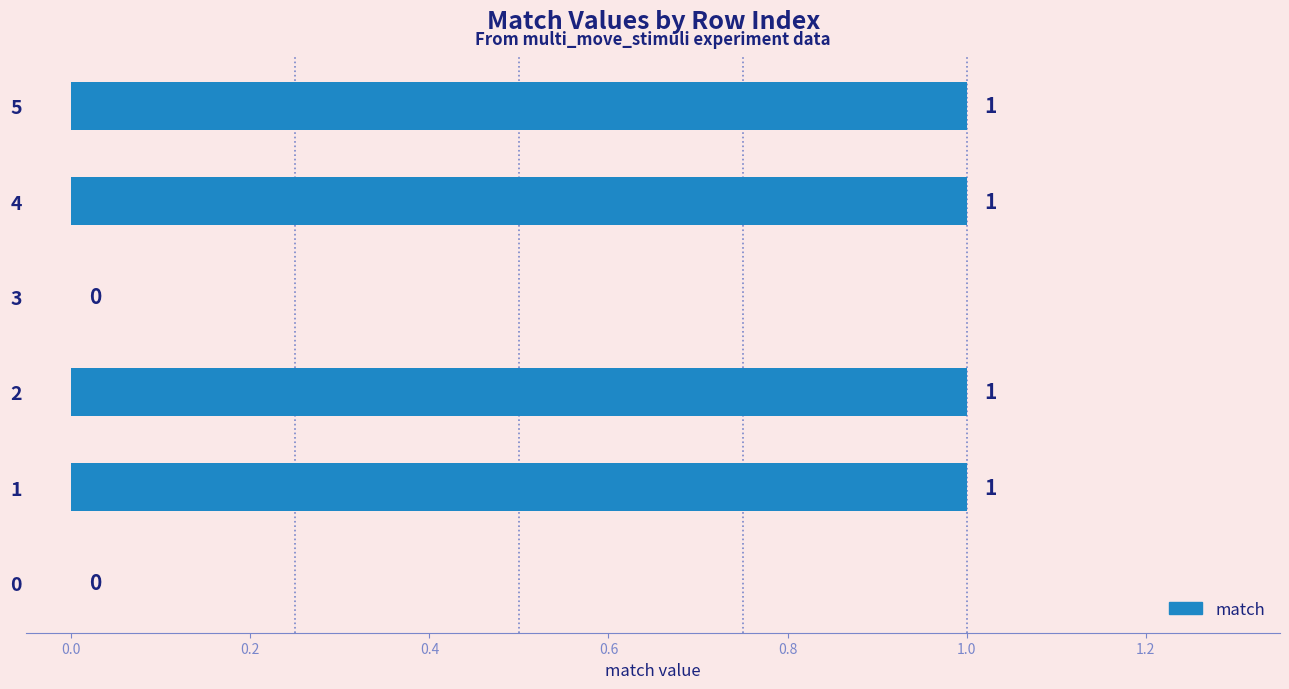

What is the change in value from 3 to 4?

+1